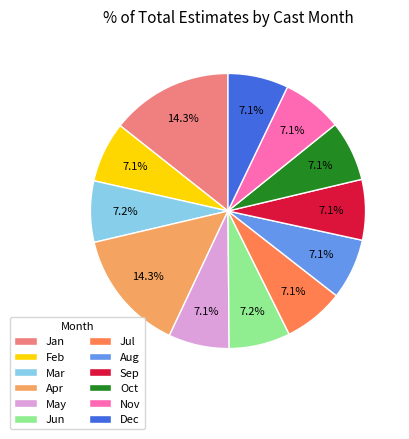

How many slices are in this pie chart?

12